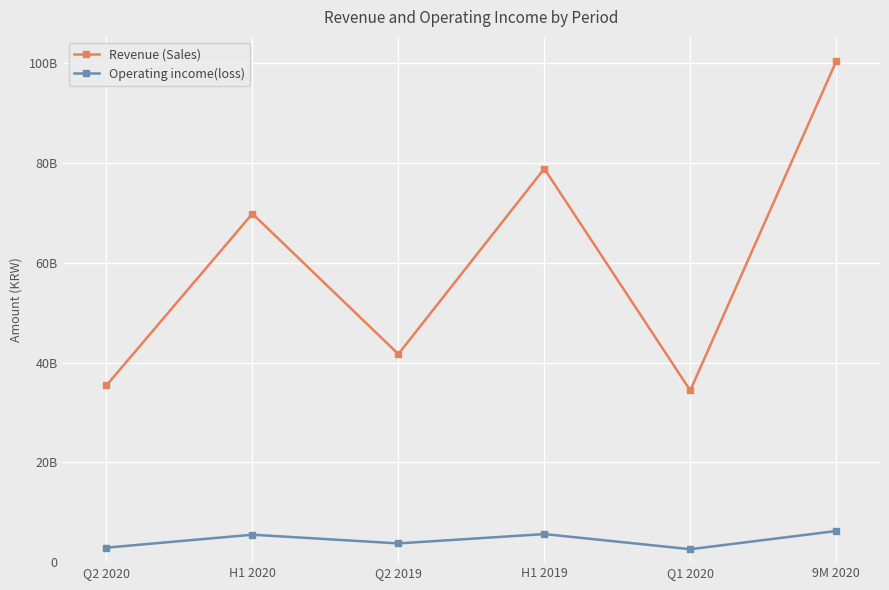

True or false: Revenue (Sales) has more than 1 points higher than both neighbors.

True